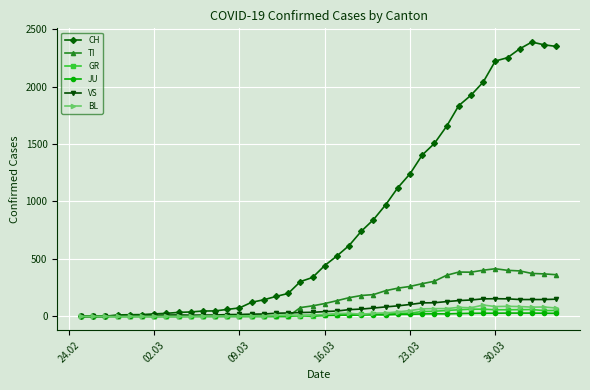

What is the highest value of the CH series?

2387